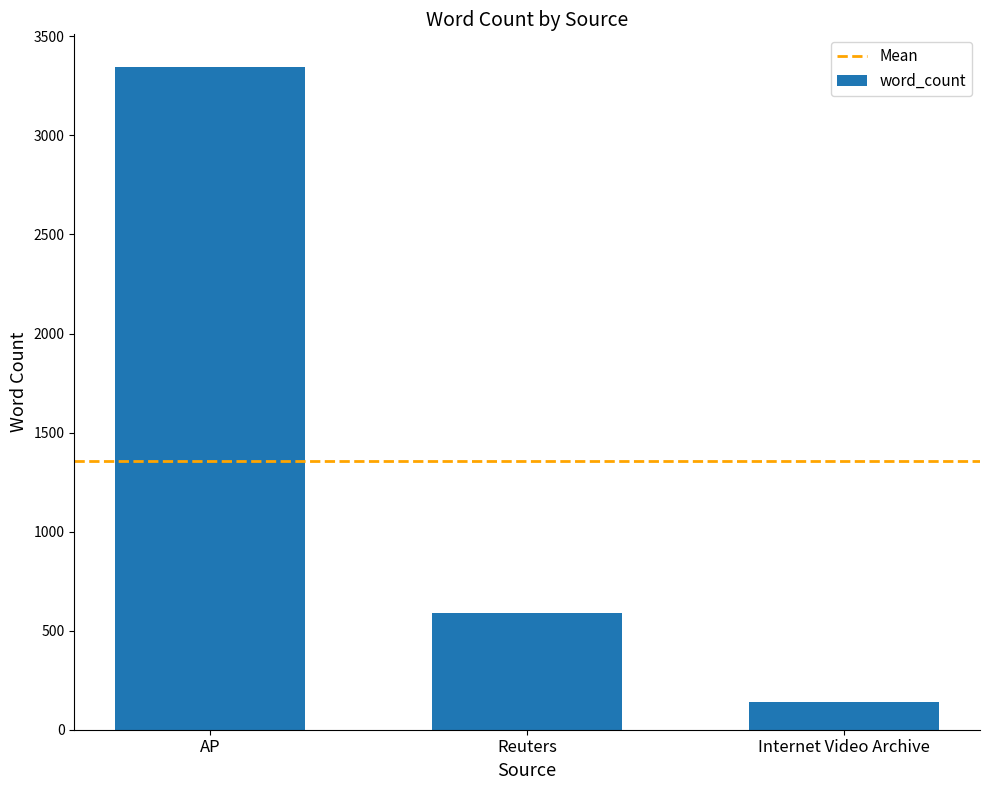

Is it true that the value at Internet Video Archive is 140?

True